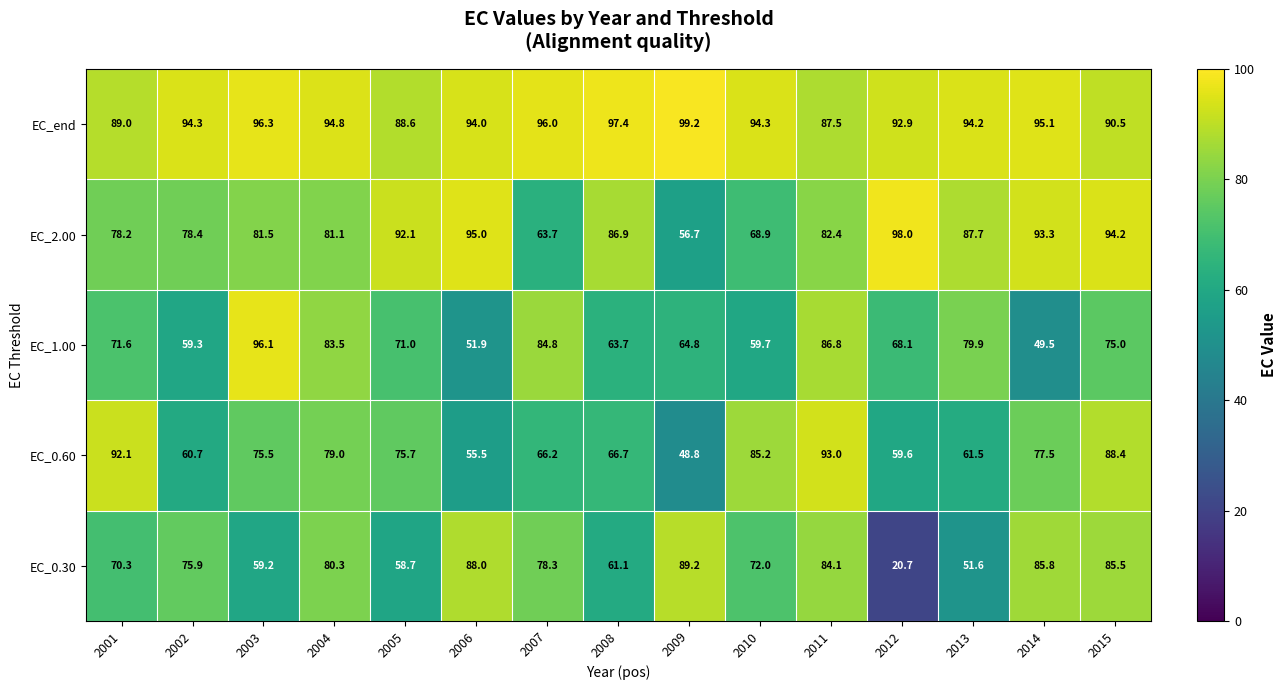

Read the EC_0.60 value at 2012.

59.6